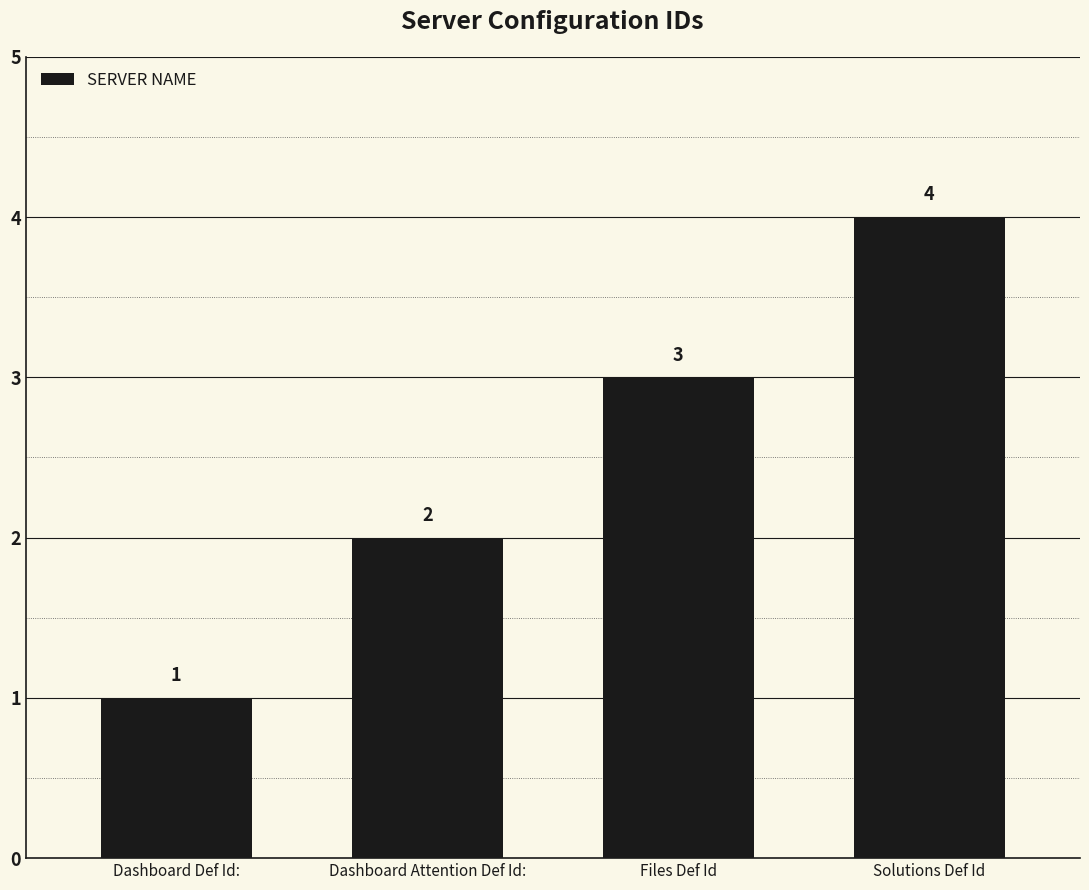

What is the difference between the values at Dashboard Def Id: and Files Def Id?

2